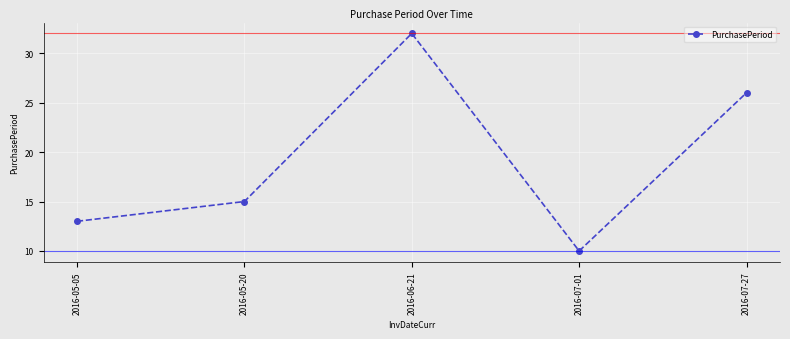

What is the minimum value shown in the chart?

10